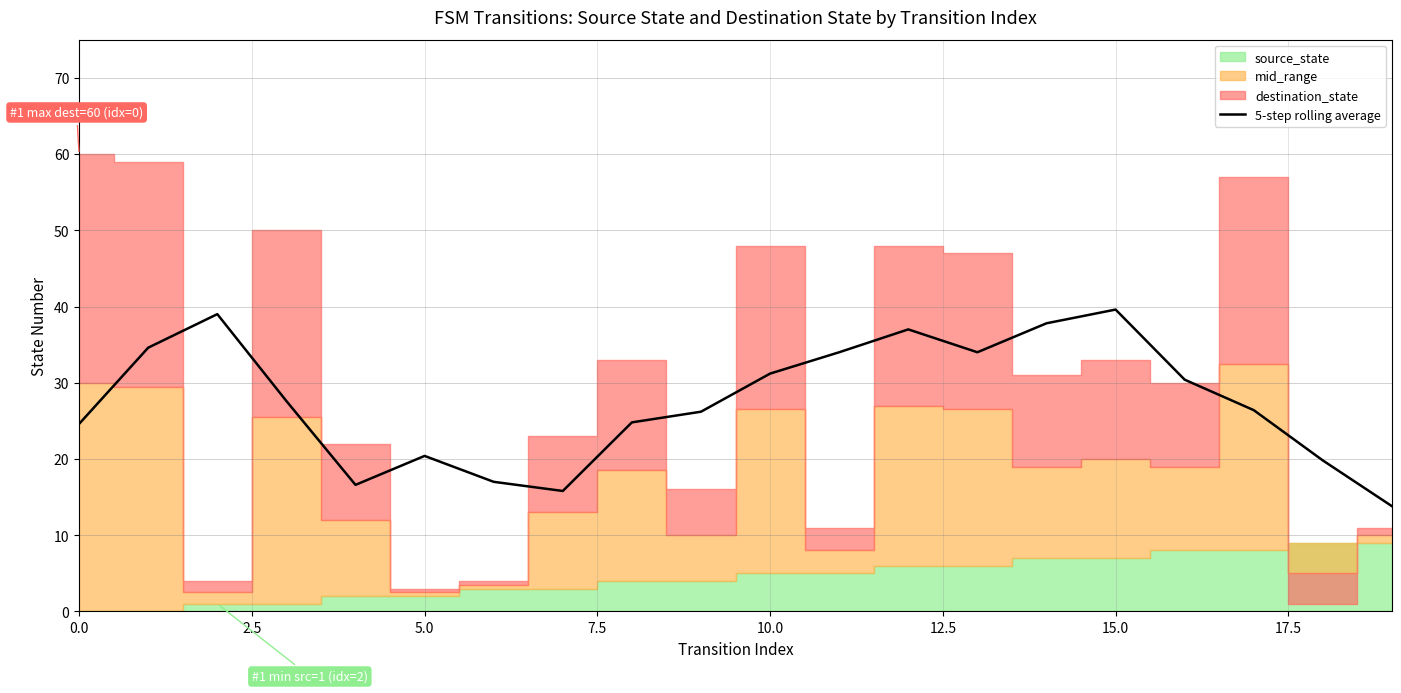

What is the maximum value for 5-step rolling average?

39.6